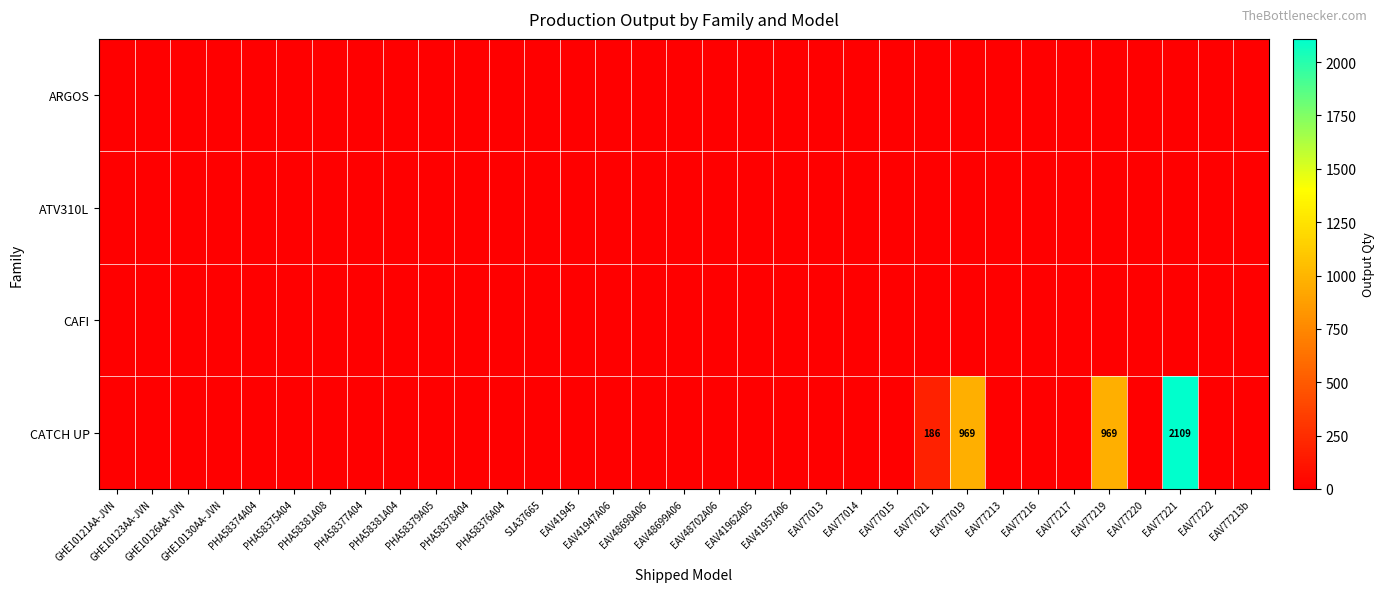

The CAFI series shows 0 at EAV48699A06. True or false?

True